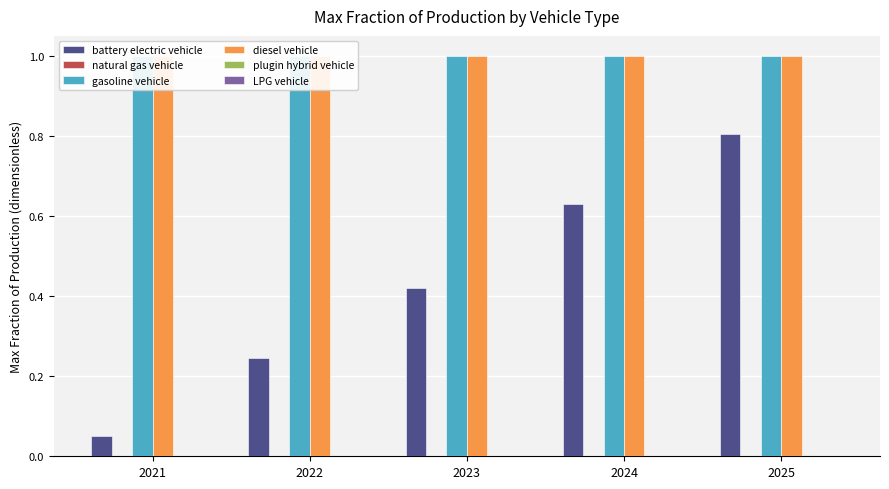

Which series has the largest range (max minus min)?

battery electric vehicle